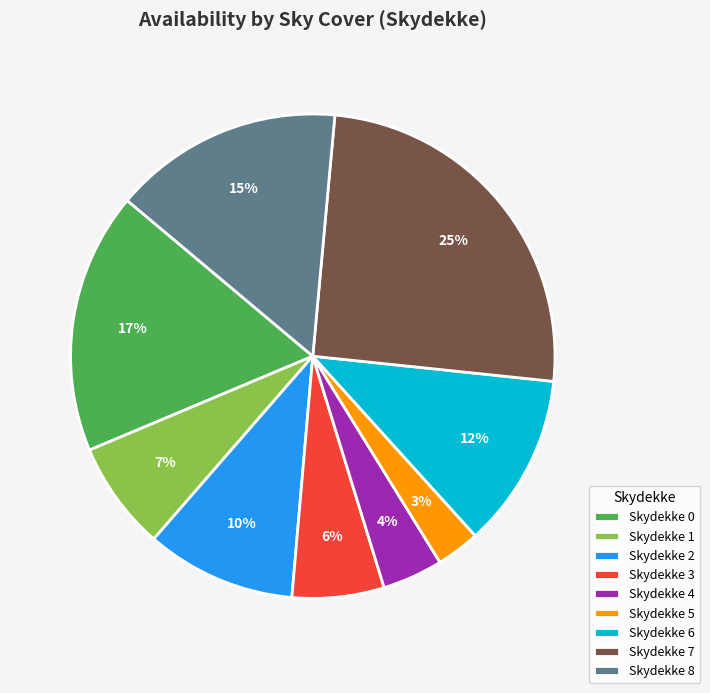

Combined, do Skydekke 3 and Skydekke 8 account for over 50%?

No